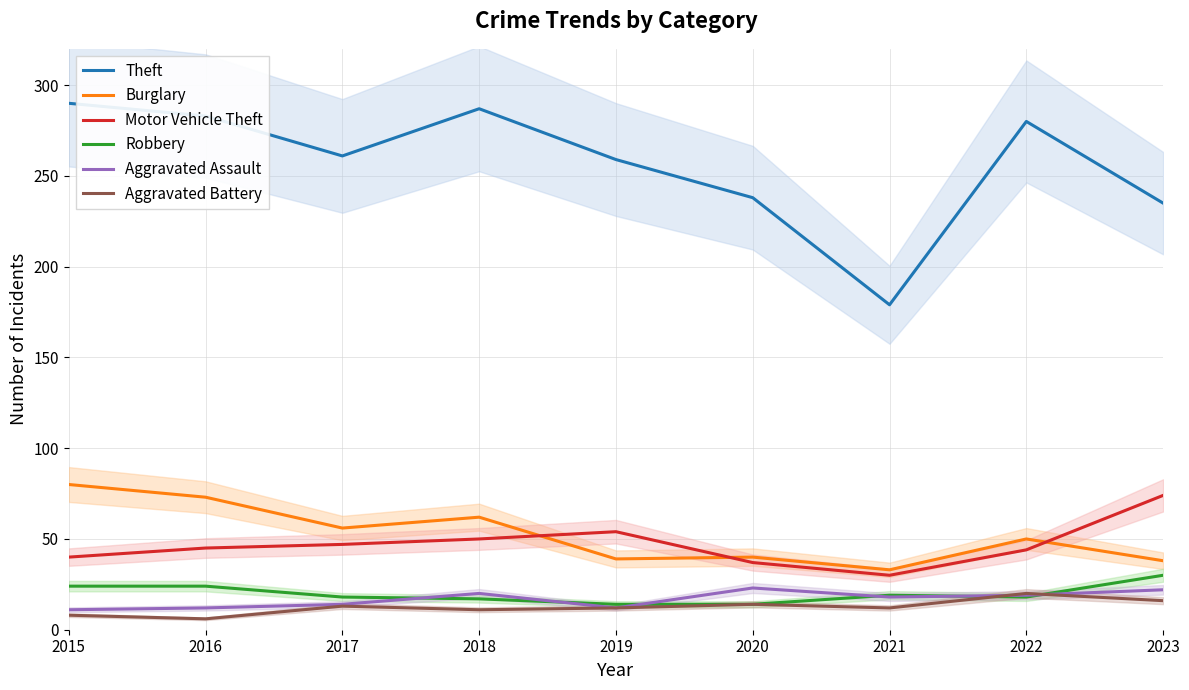

Reading left to right, what are all the values shown in this chart?

Theft: 2015=290	2016=283	2017=261	2018=287	2019=259	2020=238	2021=179	2022=280	2023=235
Burglary: 2015=80	2016=73	2017=56	2018=62	2019=39	2020=40	2021=33	2022=50	2023=38
Motor Vehicle Theft: 2015=40	2016=45	2017=47	2018=50	2019=54	2020=37	2021=30	2022=44	2023=74
Robbery: 2015=24	2016=24	2017=18	2018=17	2019=14	2020=14	2021=19	2022=18	2023=30
Aggravated Assault: 2015=11	2016=12	2017=14	2018=20	2019=12	2020=23	2021=18	2022=19	2023=22
Aggravated Battery: 2015=8	2016=6	2017=13	2018=11	2019=12	2020=14	2021=12	2022=20	2023=16